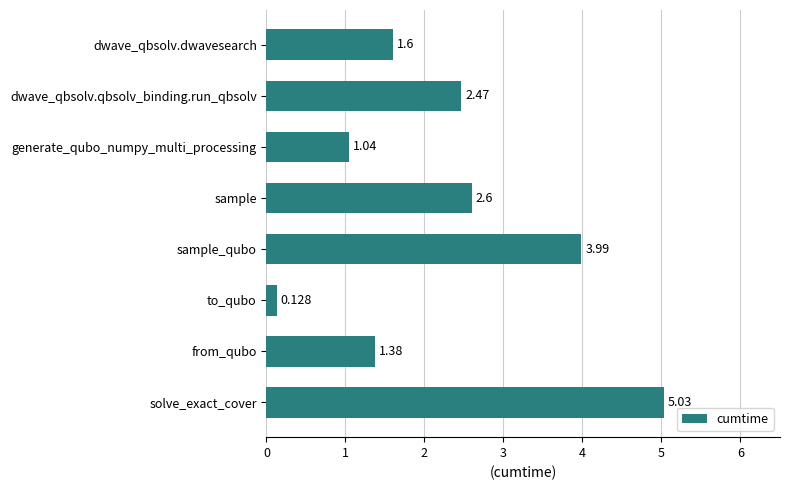

At which category does the chart reach its peak across all series?

solve_exact_cover